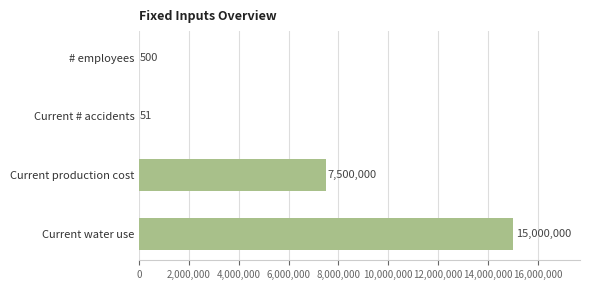

Which category has the highest value across all series?

Current water use